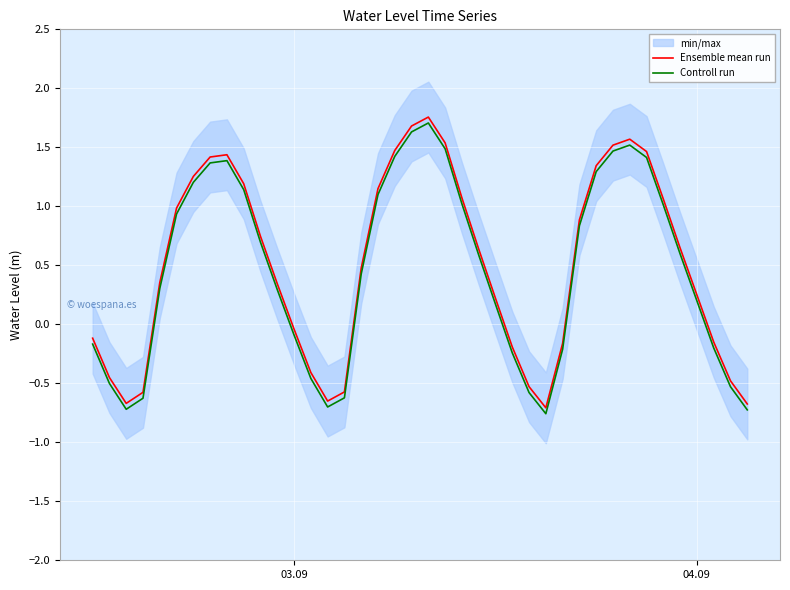

True or false: Ensemble mean run and Controll run cross at least once.

False